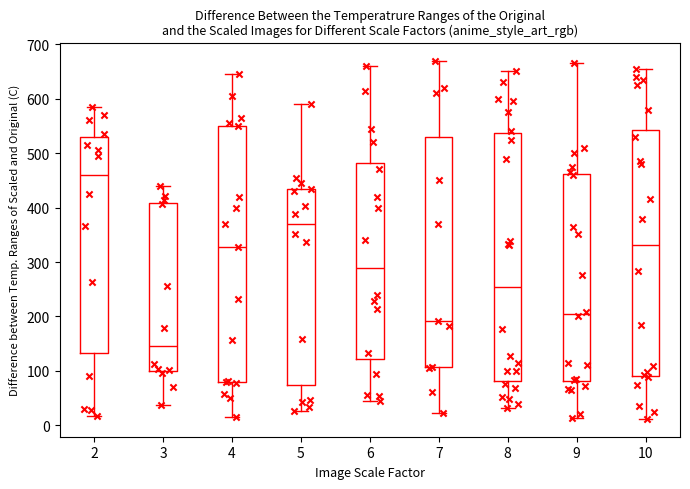

Where does the upper whisker of the box at x = 2 end on the y-axis? The values are not printed on the chart, so give them approximately, as read against the axis.

590